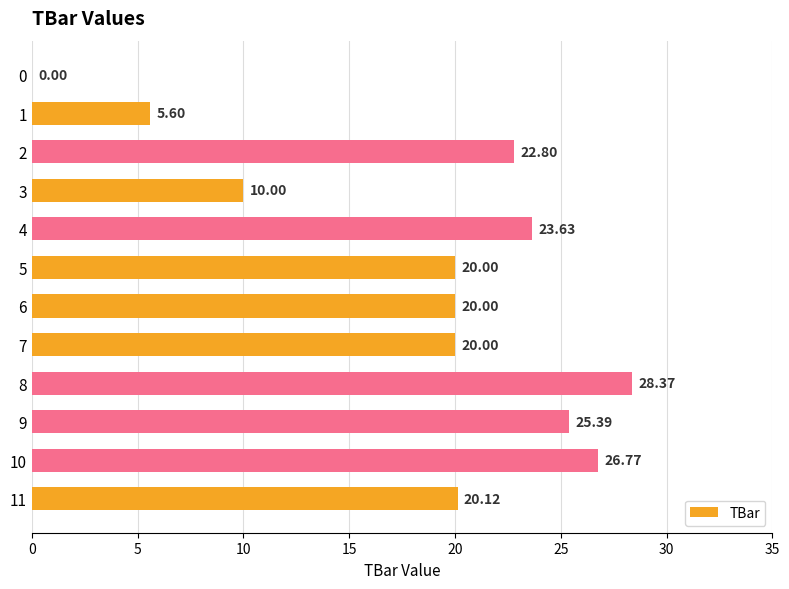

Approximately how many times larger is the value at 2 compared to 11?

1.1